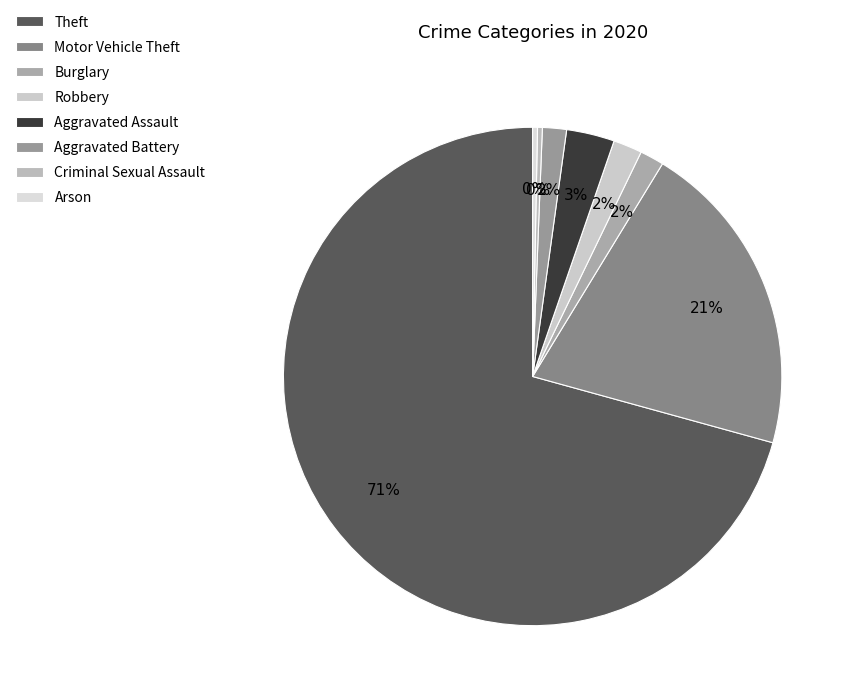

The Robbery slice represents 14% of the pie. True or false?

False